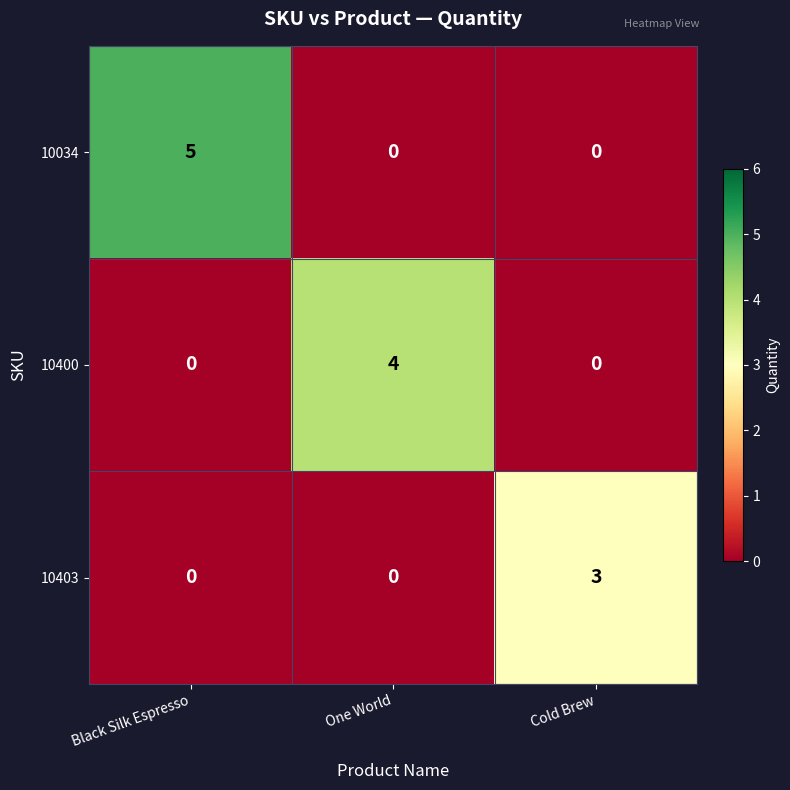

How many data points in 10403 are above 0?

1